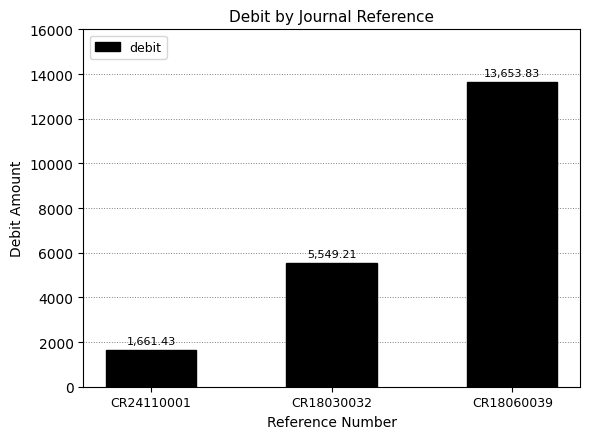

How many data points are above 5549?

2